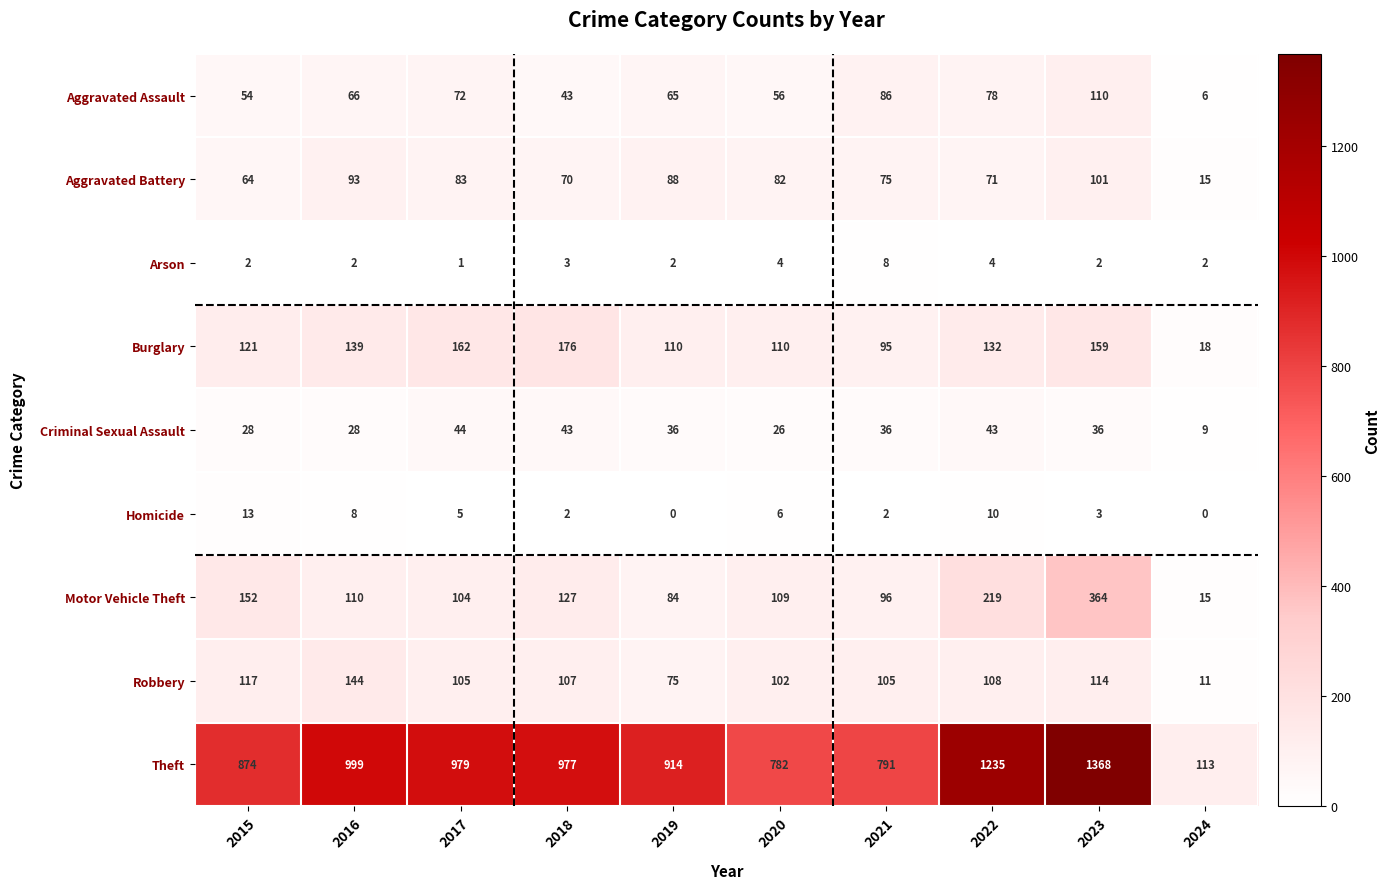

What is the spread (max minus min) of values at 2021?

789